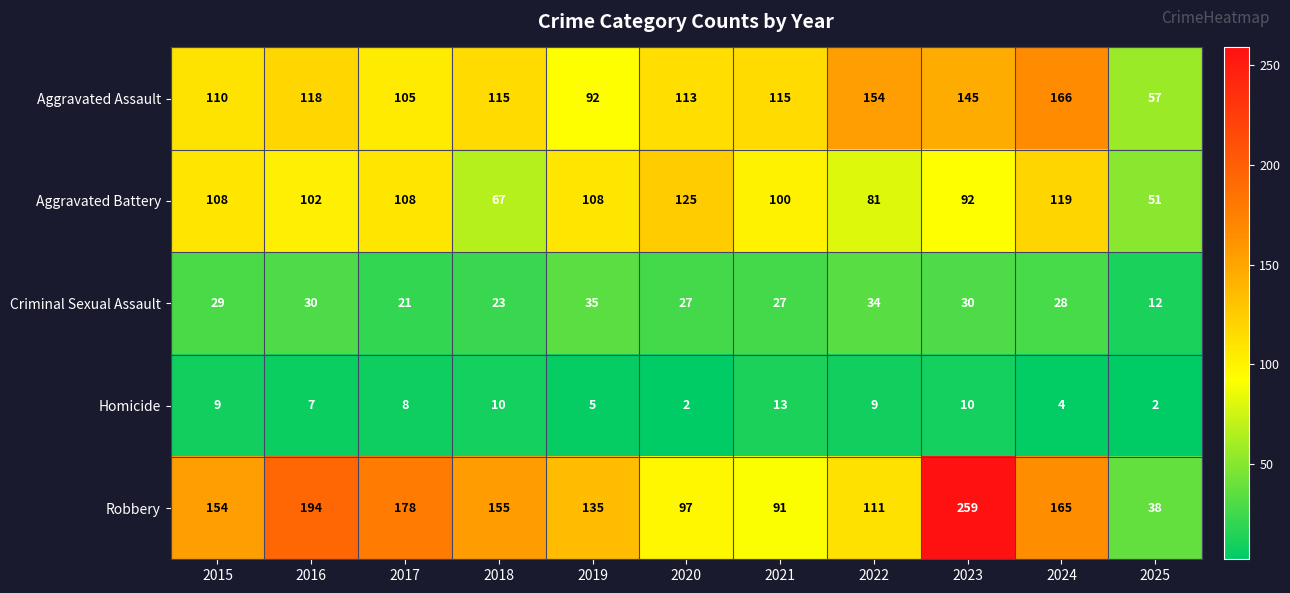

What is the spread (max minus min) of values at 2023?

249